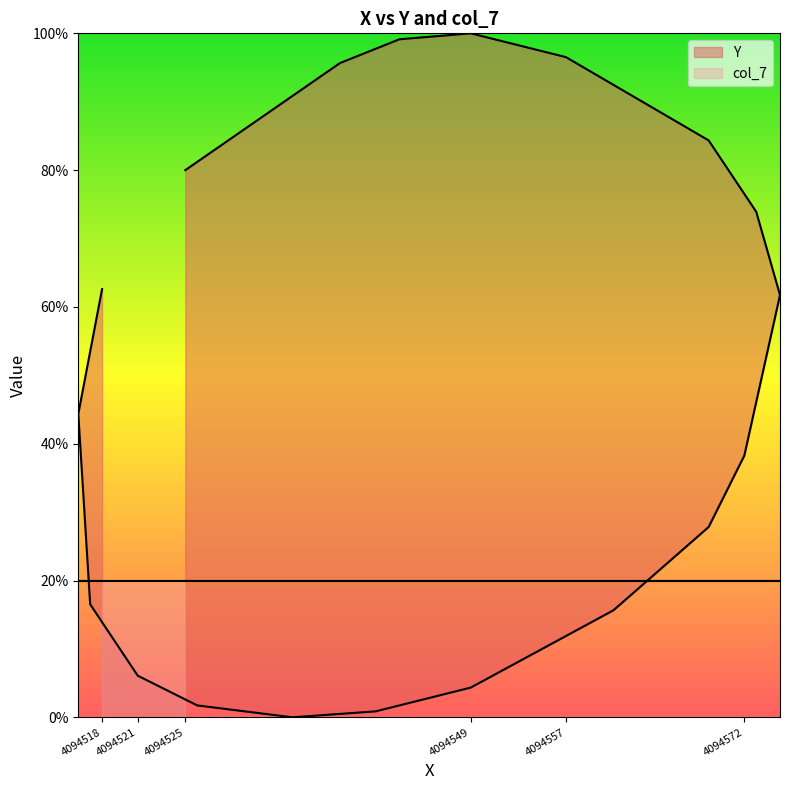

Count the number of values greater than 44.

10